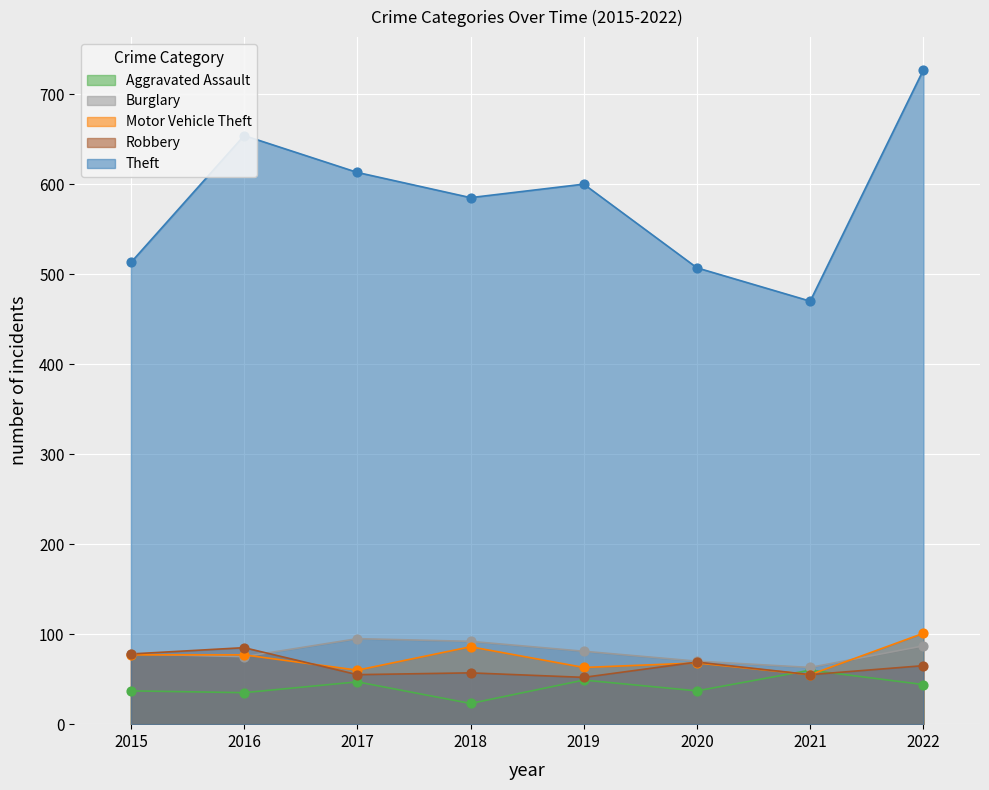

Is the value of Robbery at 2015 greater than the value of Theft at 2021?

No